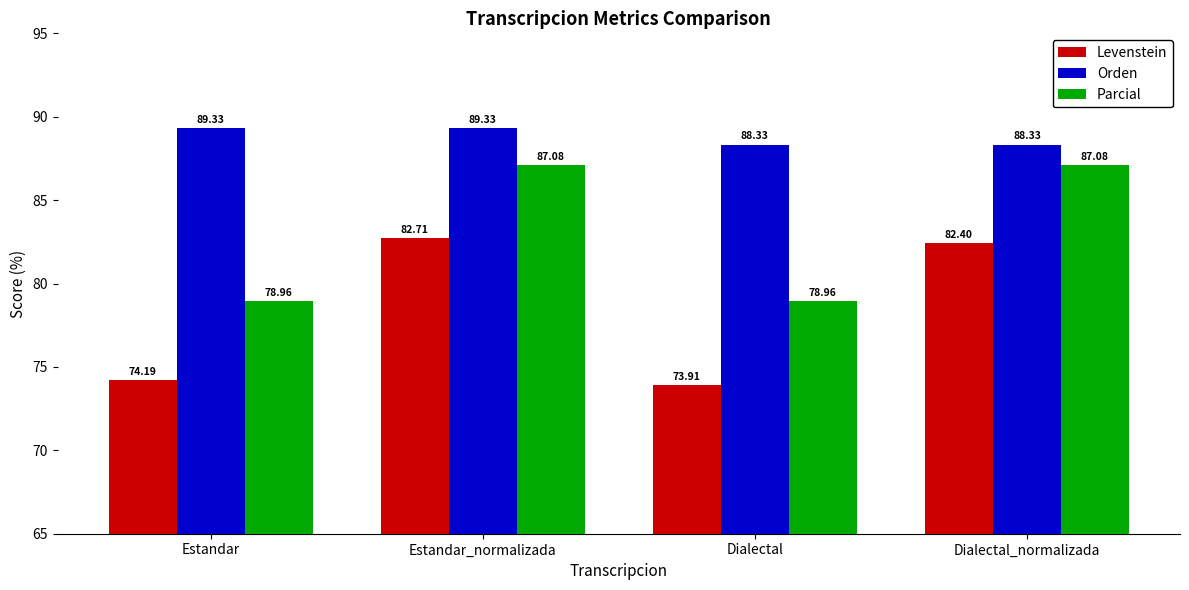

What is the label of the 3rd bar from the left?

Dialectal